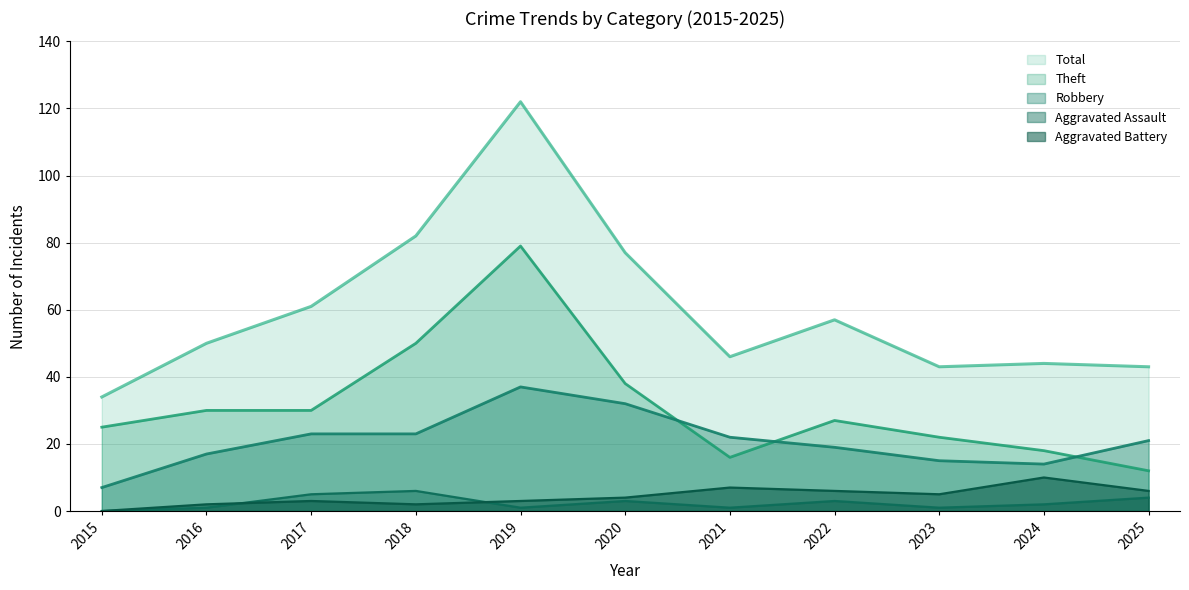

At which label does Aggravated Battery reach its minimum?

2015